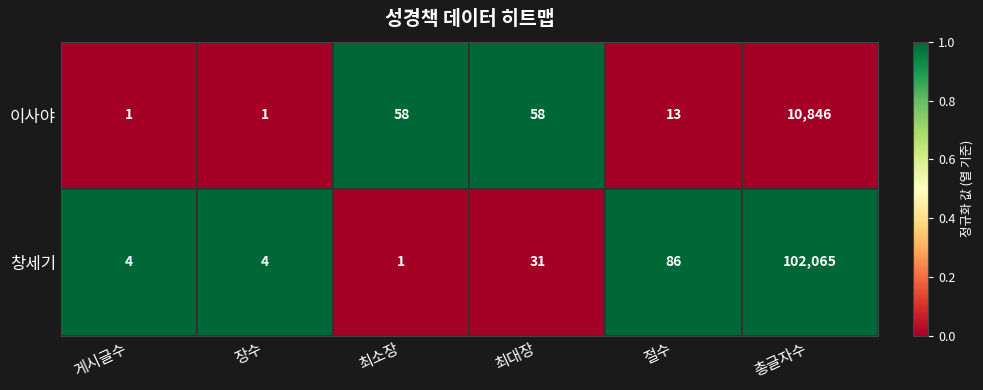

True or false: 이사야 has a value of 17707 at 총글자수.

False